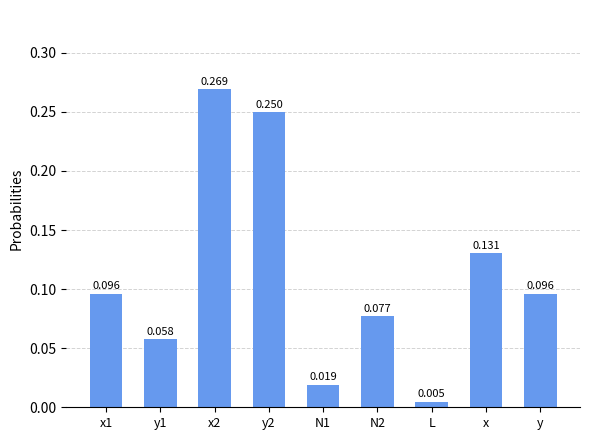

What is the change in value from x2 to N2?

-0.2